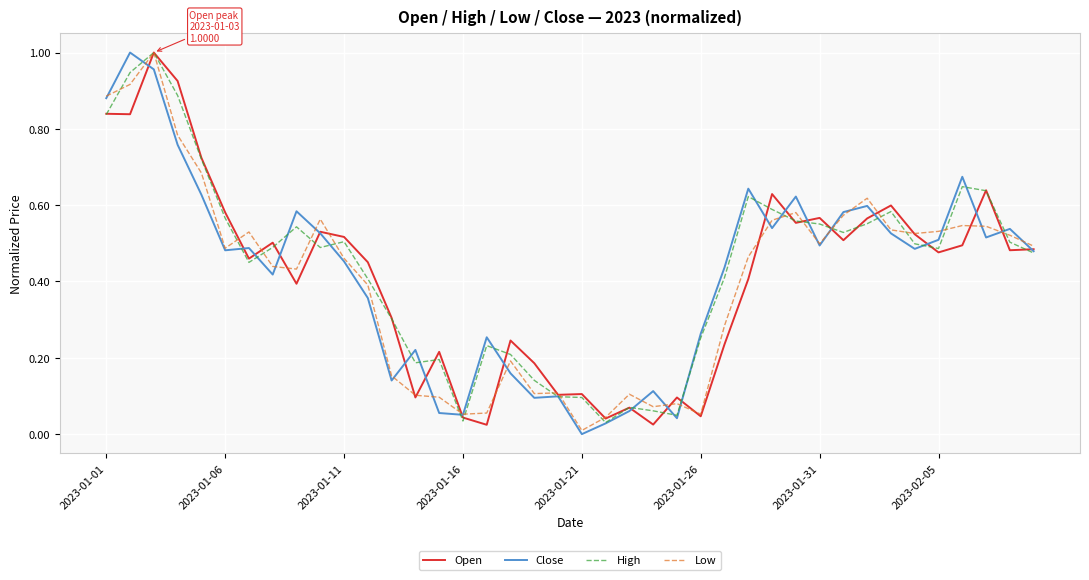

Which label corresponds to the smallest value in the chart?

2023-01-21